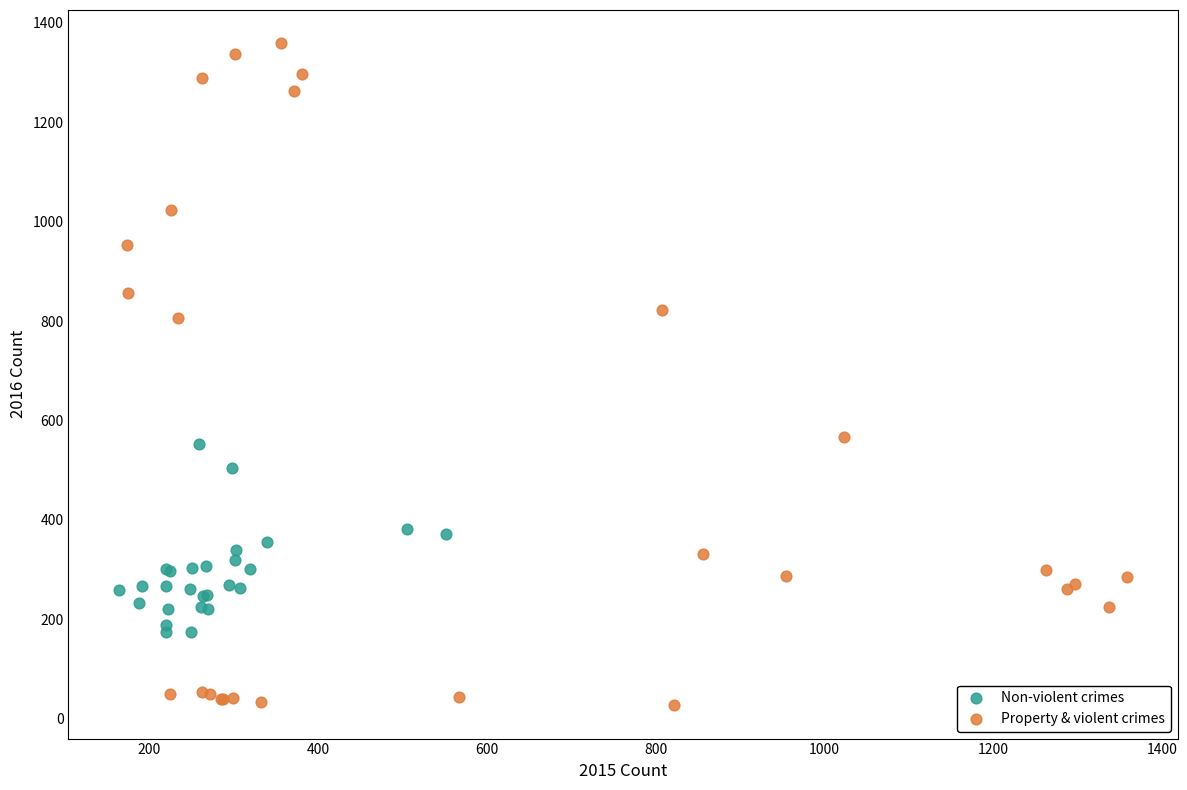

What are all the series names shown in the legend?

Non-violent crimes, Property & violent crimes